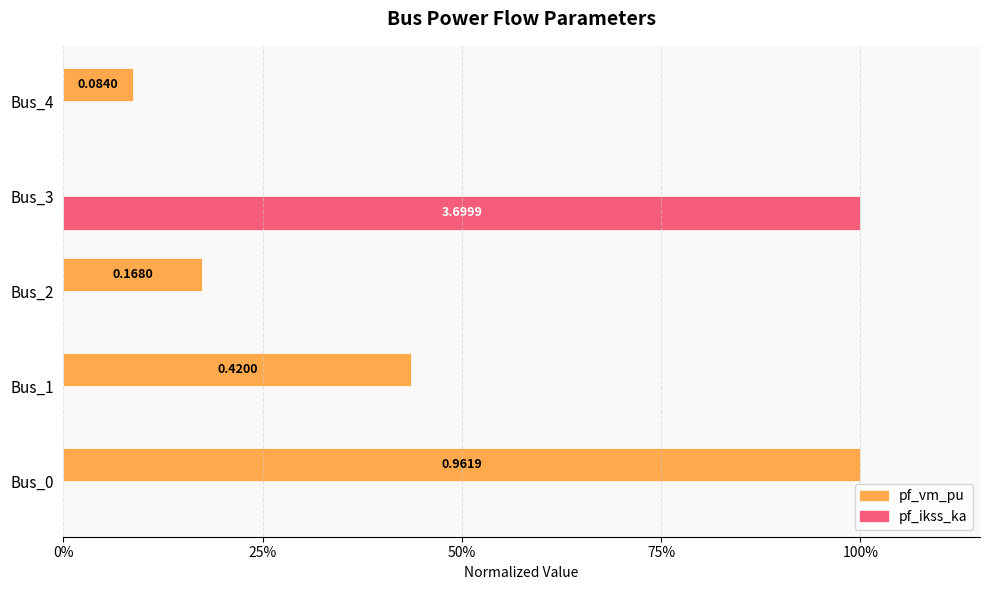

What are all the series names shown in the legend?

pf_vm_pu, pf_ikss_ka